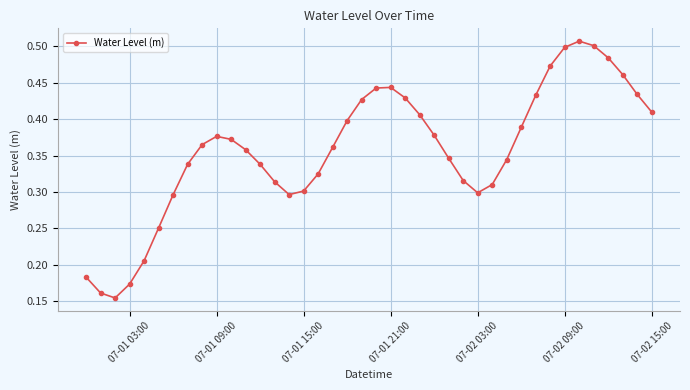

What is the sum of all values?

14.3